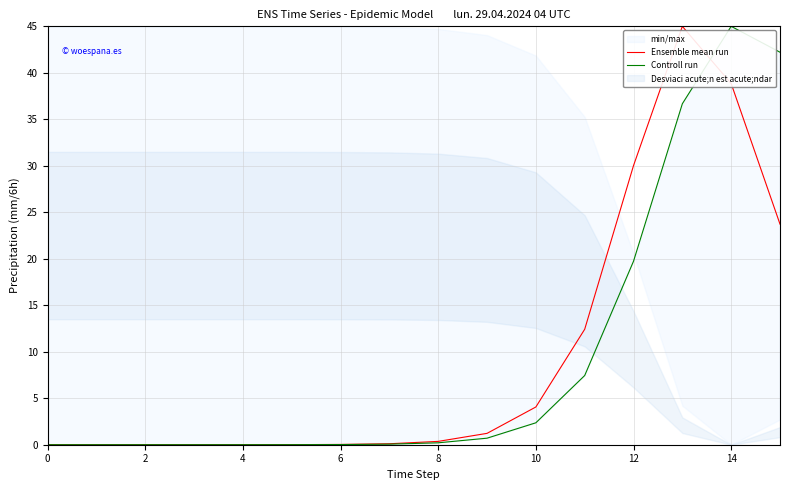

The value of Ensemble mean run at 12 is 30.0. True or false?

True